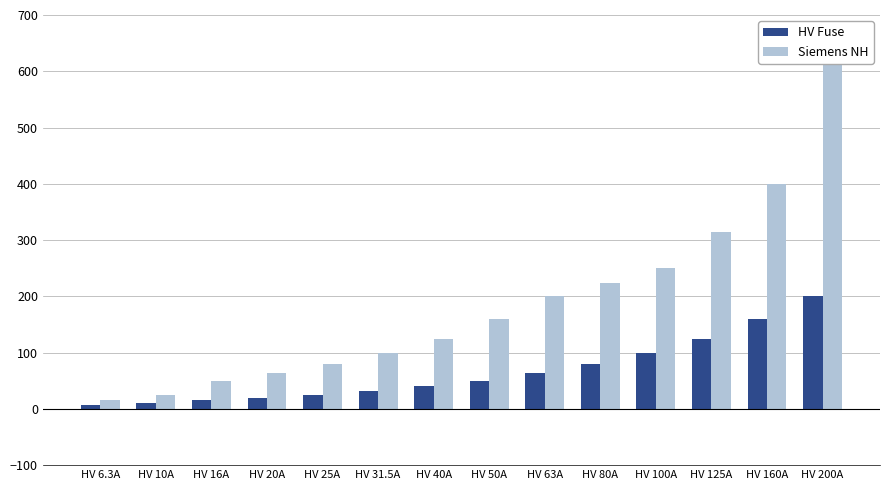

What is the spread (max minus min) of values at HV 125A?

190.0